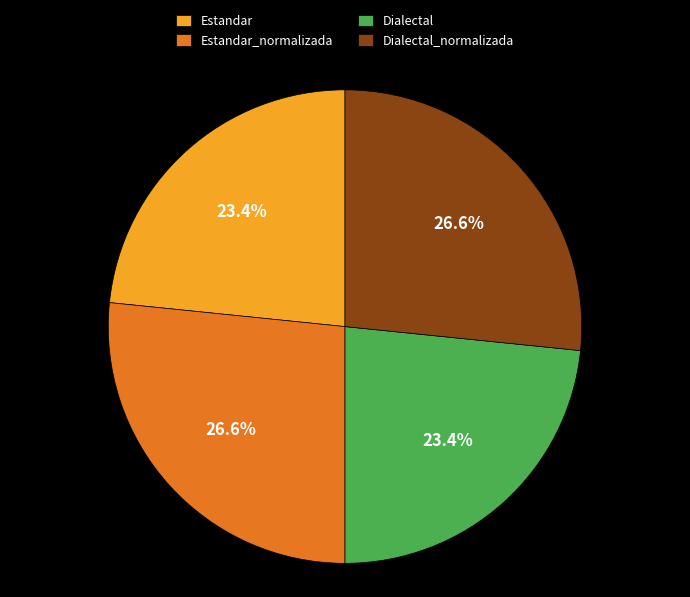

The Estandar_normalizada slice represents 27% of the pie. True or false?

True